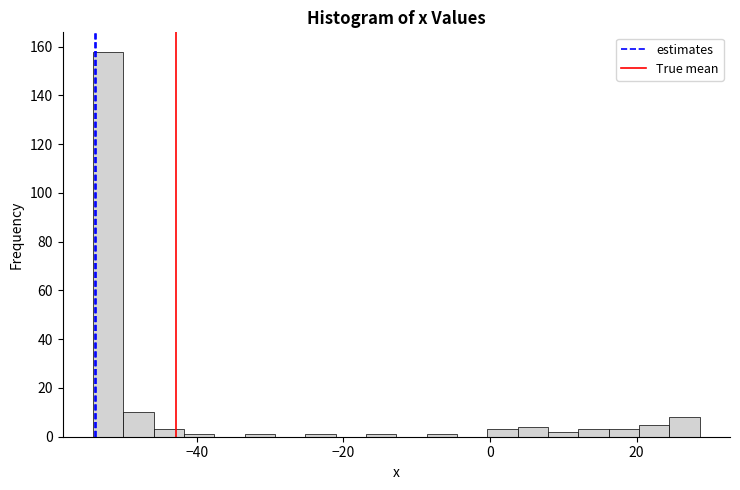

Read against the x-axis, roughly where is the centre of the tallest bar?

-52